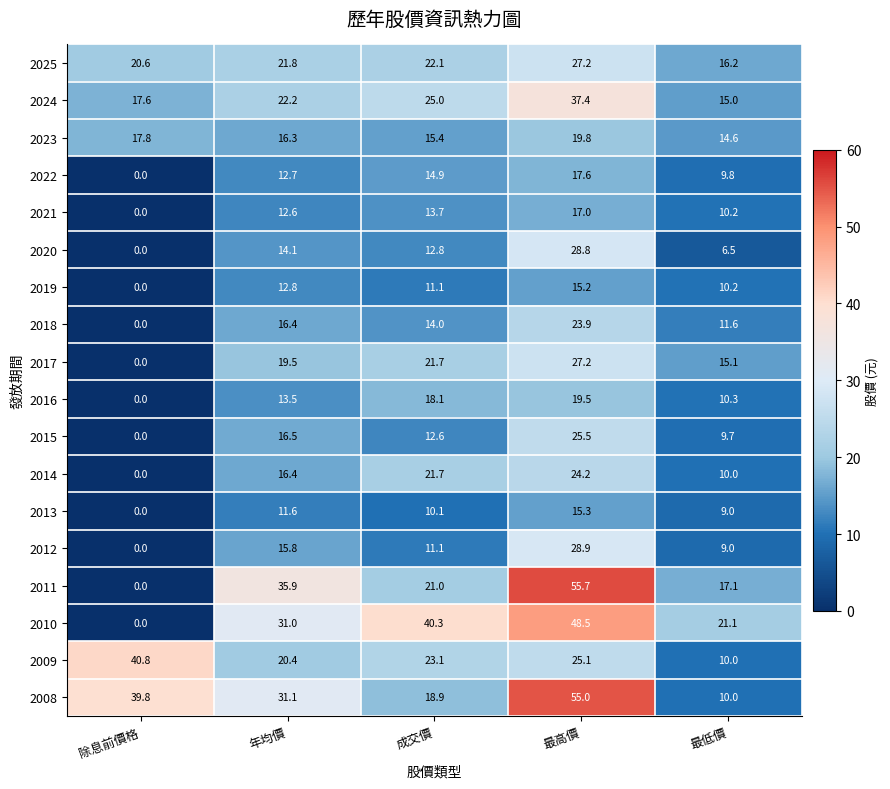

Which label corresponds to the smallest value in the chart?

除息前價格